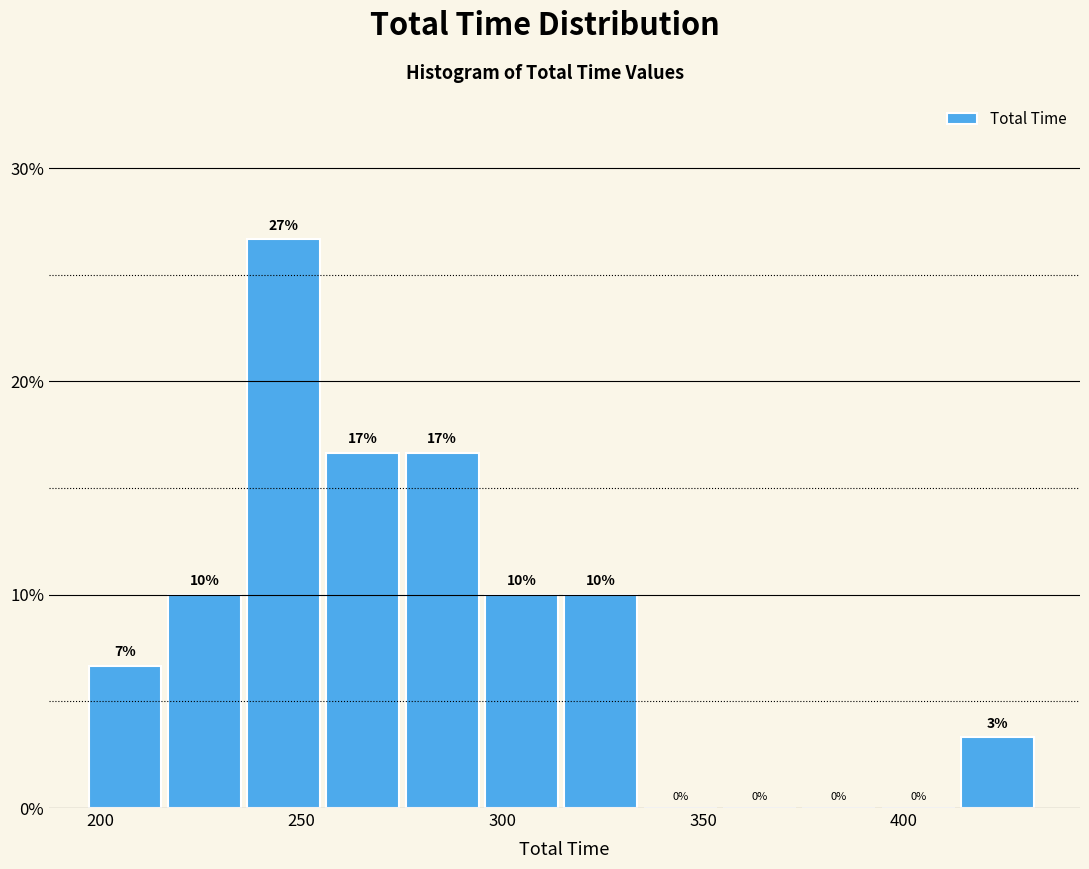

Around what value on the x-axis is the tallest bar? Give the approximate position of its centre, as read against the axis.

245